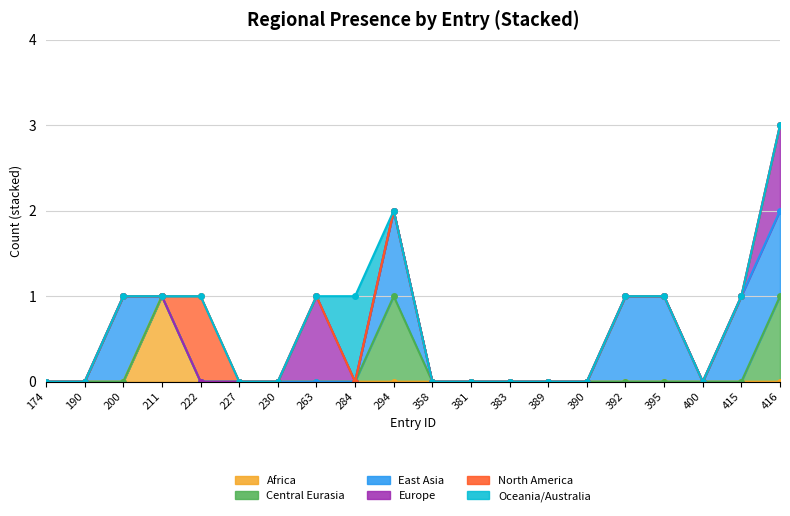

Is it true that Europe equals 2 at 395?

False